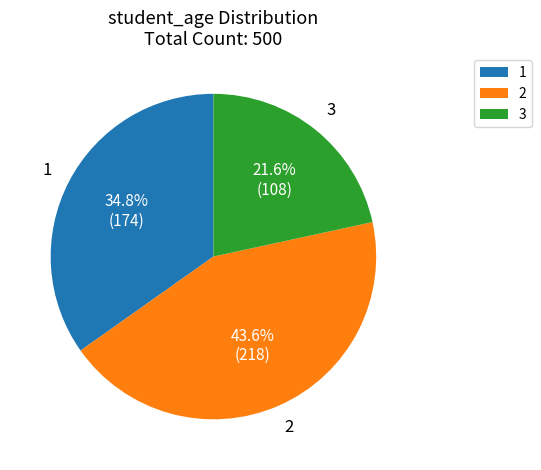

Combined, do 2 and 1 account for over 50%?

Yes